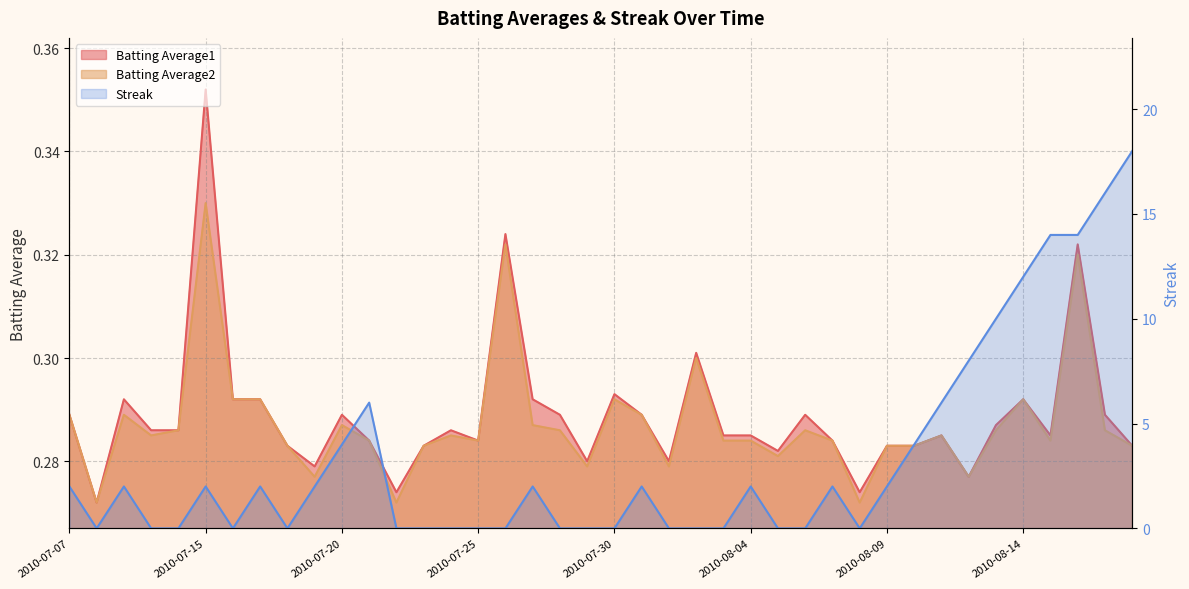

The Batting Average2 series shows 0.3 at 2010-07-25. True or false?

True